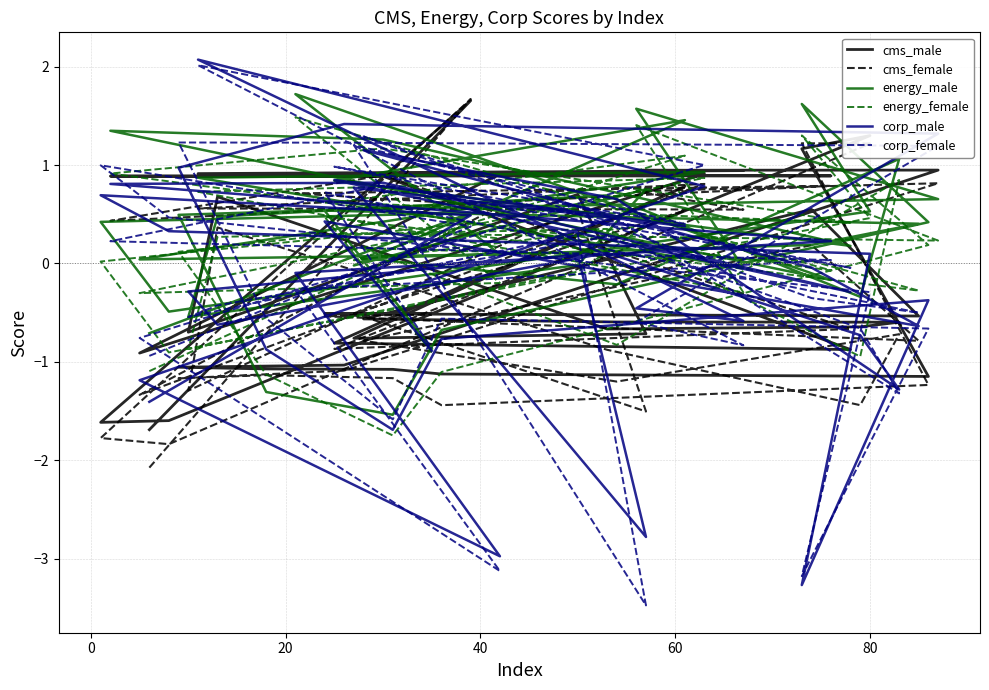

True or false: cms_female has more than 2 points higher than both neighbors.

True